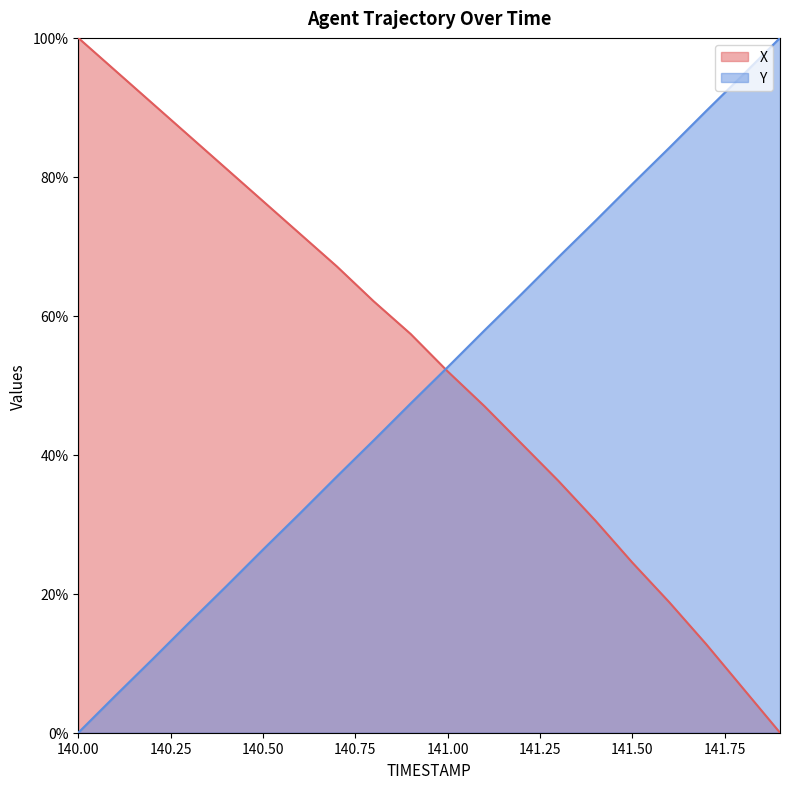

At which label does Y first exceed 52?

141.00